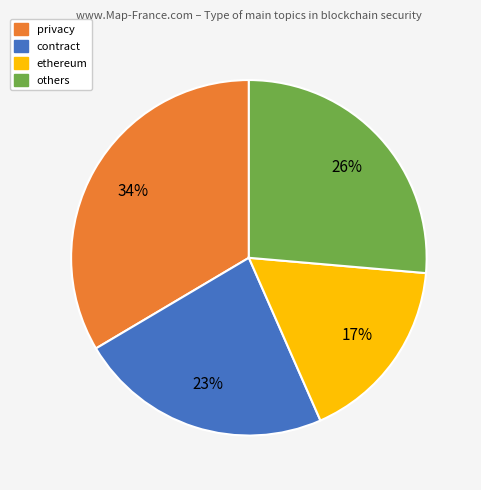

Does any single category account for the majority?

No